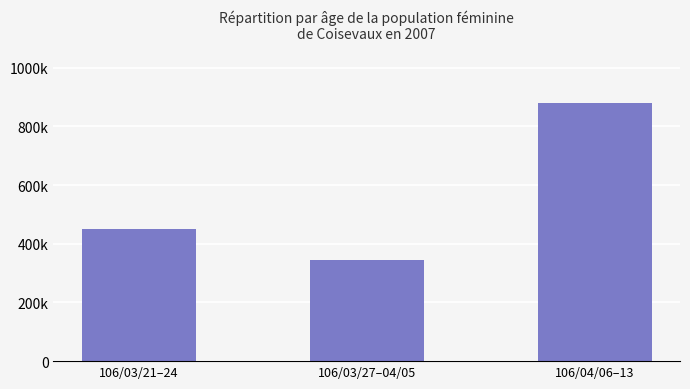

Which category has the highest value across all series?

106/04/06–13